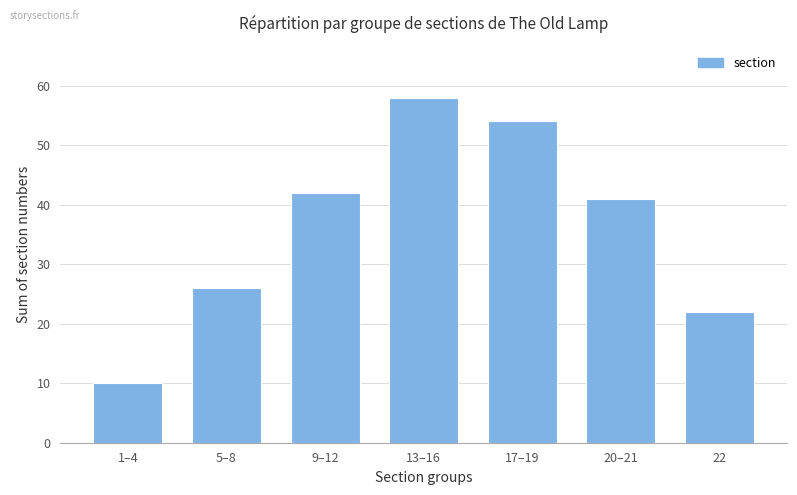

The value at 20–21 is 41. True or false?

True